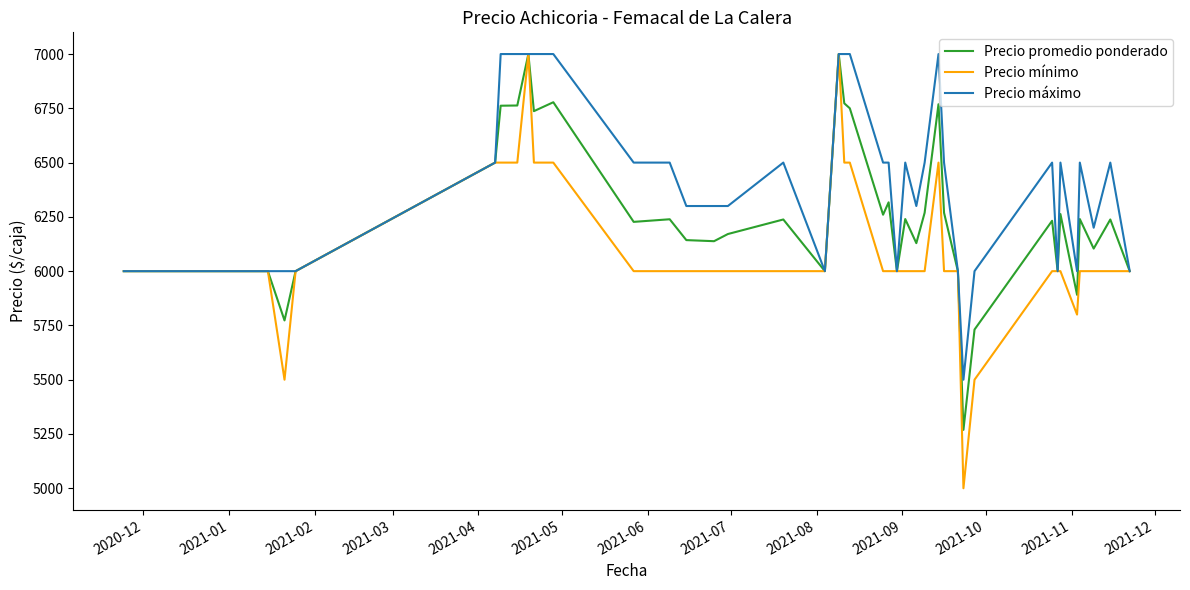

What is the average value of the Precio mínimo series?

6095